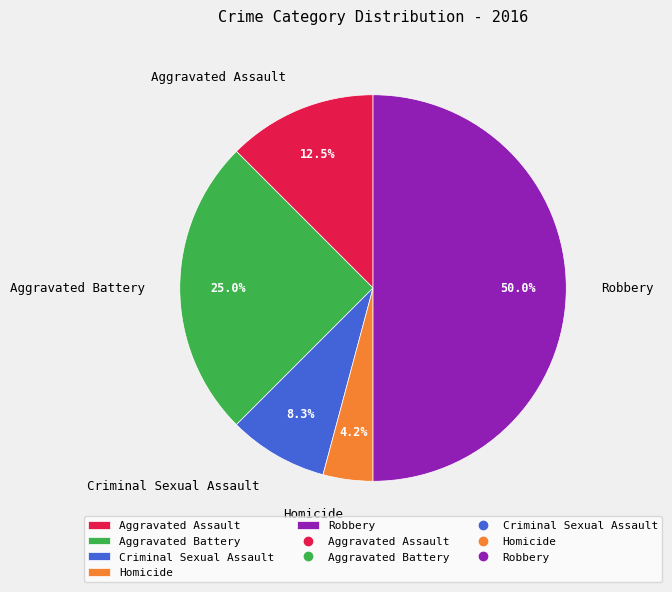

Which slice is the largest?

Robbery